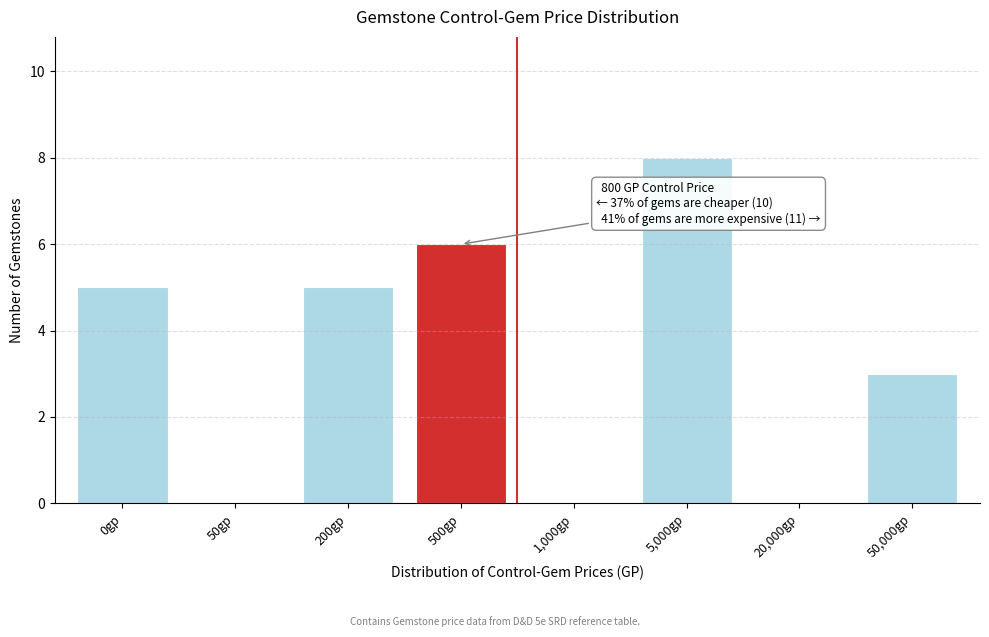

Reading left to right, what are all the values shown in this chart?

0gp=5	50gp=0	200gp=5	500gp=6	1,000gp=0	5,000gp=8	20,000gp=0	50,000gp=3